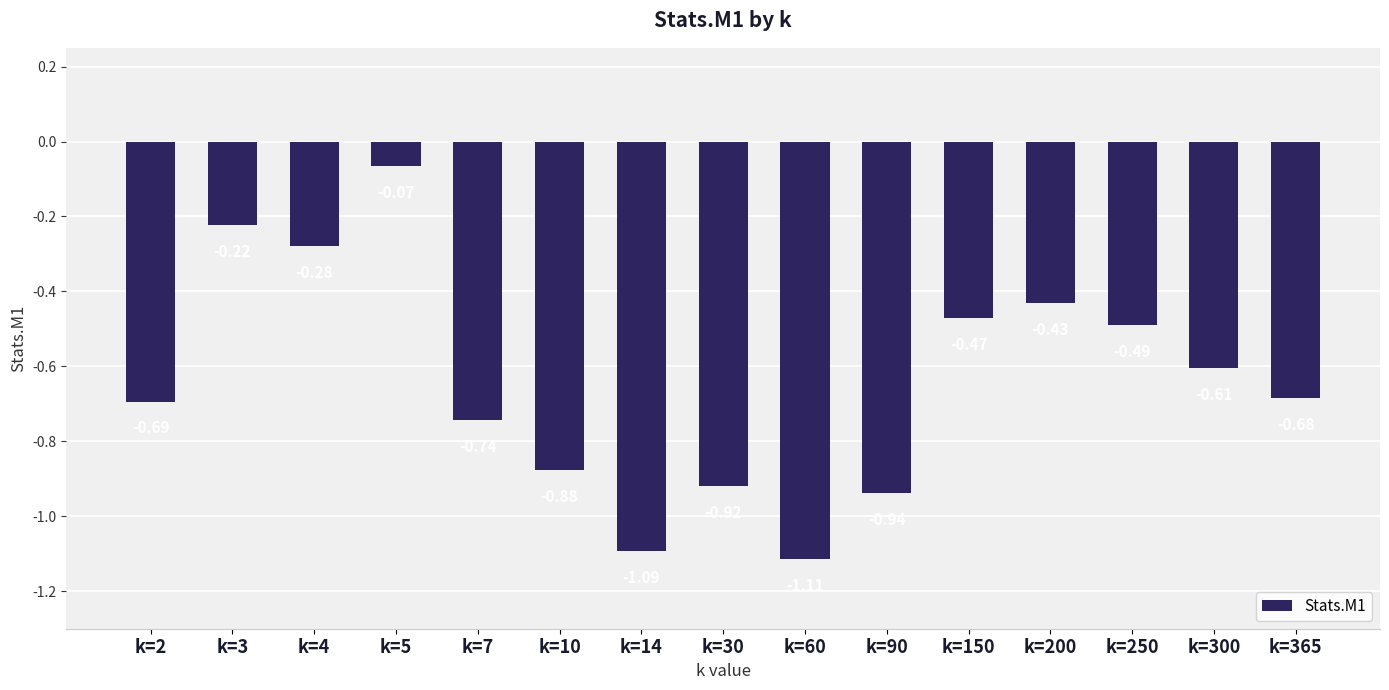

Which has a higher value, k=2 or k=7?

k=2